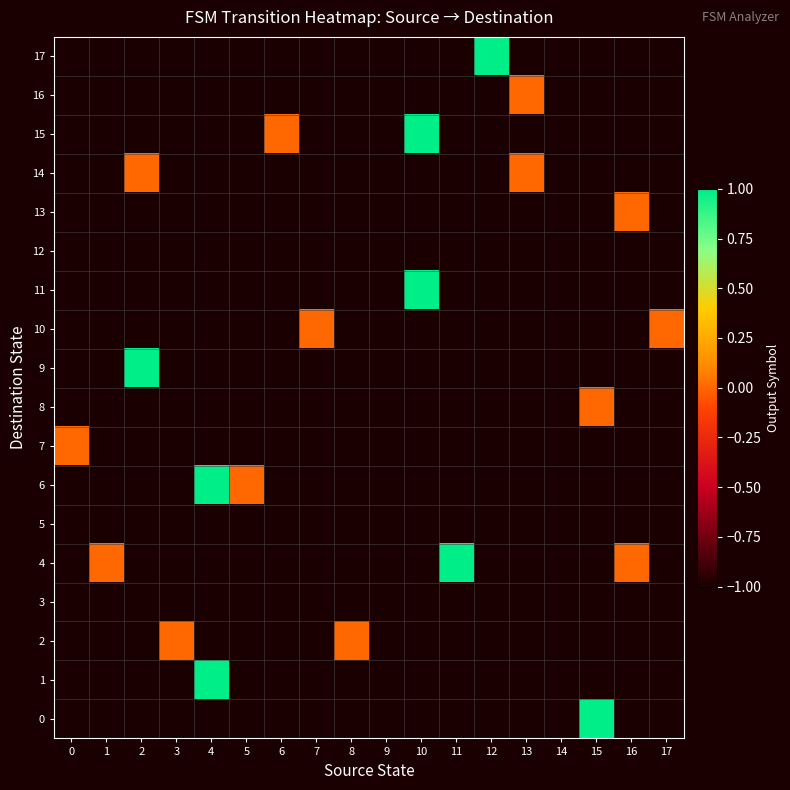

Reading right to left, extract all data points from this chart.

0: 17=-1	16=-1	15=1	14=-1	13=-1	12=-1	11=-1	10=-1	9=-1	8=-1	7=-1	6=-1	5=-1	4=-1	3=-1	2=-1	1=-1	0=-1
1: 17=-1	16=-1	15=-1	14=-1	13=-1	12=-1	11=-1	10=-1	9=-1	8=-1	7=-1	6=-1	5=-1	4=1	3=-1	2=-1	1=-1	0=-1
2: 17=-1	16=-1	15=-1	14=-1	13=-1	12=-1	11=-1	10=-1	9=-1	8=0	7=-1	6=-1	5=-1	4=-1	3=0	2=-1	1=-1	0=-1
3: 17=-1	16=-1	15=-1	14=-1	13=-1	12=-1	11=-1	10=-1	9=-1	8=-1	7=-1	6=-1	5=-1	4=-1	3=-1	2=-1	1=-1	0=-1
4: 17=-1	16=0	15=-1	14=-1	13=-1	12=-1	11=1	10=-1	9=-1	8=-1	7=-1	6=-1	5=-1	4=-1	3=-1	2=-1	1=0	0=-1
5: 17=-1	16=-1	15=-1	14=-1	13=-1	12=-1	11=-1	10=-1	9=-1	8=-1	7=-1	6=-1	5=-1	4=-1	3=-1	2=-1	1=-1	0=-1
6: 17=-1	16=-1	15=-1	14=-1	13=-1	12=-1	11=-1	10=-1	9=-1	8=-1	7=-1	6=-1	5=0	4=1	3=-1	2=-1	1=-1	0=-1
7: 17=-1	16=-1	15=-1	14=-1	13=-1	12=-1	11=-1	10=-1	9=-1	8=-1	7=-1	6=-1	5=-1	4=-1	3=-1	2=-1	1=-1	0=0
8: 17=-1	16=-1	15=0	14=-1	13=-1	12=-1	11=-1	10=-1	9=-1	8=-1	7=-1	6=-1	5=-1	4=-1	3=-1	2=-1	1=-1	0=-1
9: 17=-1	16=-1	15=-1	14=-1	13=-1	12=-1	11=-1	10=-1	9=-1	8=-1	7=-1	6=-1	5=-1	4=-1	3=-1	2=1	1=-1	0=-1
10: 17=0	16=-1	15=-1	14=-1	13=-1	12=-1	11=-1	10=-1	9=-1	8=-1	7=0	6=-1	5=-1	4=-1	3=-1	2=-1	1=-1	0=-1
11: 17=-1	16=-1	15=-1	14=-1	13=-1	12=-1	11=-1	10=1	9=-1	8=-1	7=-1	6=-1	5=-1	4=-1	3=-1	2=-1	1=-1	0=-1
12: 17=-1	16=-1	15=-1	14=-1	13=-1	12=-1	11=-1	10=-1	9=-1	8=-1	7=-1	6=-1	5=-1	4=-1	3=-1	2=-1	1=-1	0=-1
13: 17=-1	16=0	15=-1	14=-1	13=-1	12=-1	11=-1	10=-1	9=-1	8=-1	7=-1	6=-1	5=-1	4=-1	3=-1	2=-1	1=-1	0=-1
14: 17=-1	16=-1	15=-1	14=-1	13=0	12=-1	11=-1	10=-1	9=-1	8=-1	7=-1	6=-1	5=-1	4=-1	3=-1	2=0	1=-1	0=-1
15: 17=-1	16=-1	15=-1	14=-1	13=-1	12=-1	11=-1	10=1	9=-1	8=-1	7=-1	6=0	5=-1	4=-1	3=-1	2=-1	1=-1	0=-1
16: 17=-1	16=-1	15=-1	14=-1	13=0	12=-1	11=-1	10=-1	9=-1	8=-1	7=-1	6=-1	5=-1	4=-1	3=-1	2=-1	1=-1	0=-1
17: 17=-1	16=-1	15=-1	14=-1	13=-1	12=1	11=-1	10=-1	9=-1	8=-1	7=-1	6=-1	5=-1	4=-1	3=-1	2=-1	1=-1	0=-1